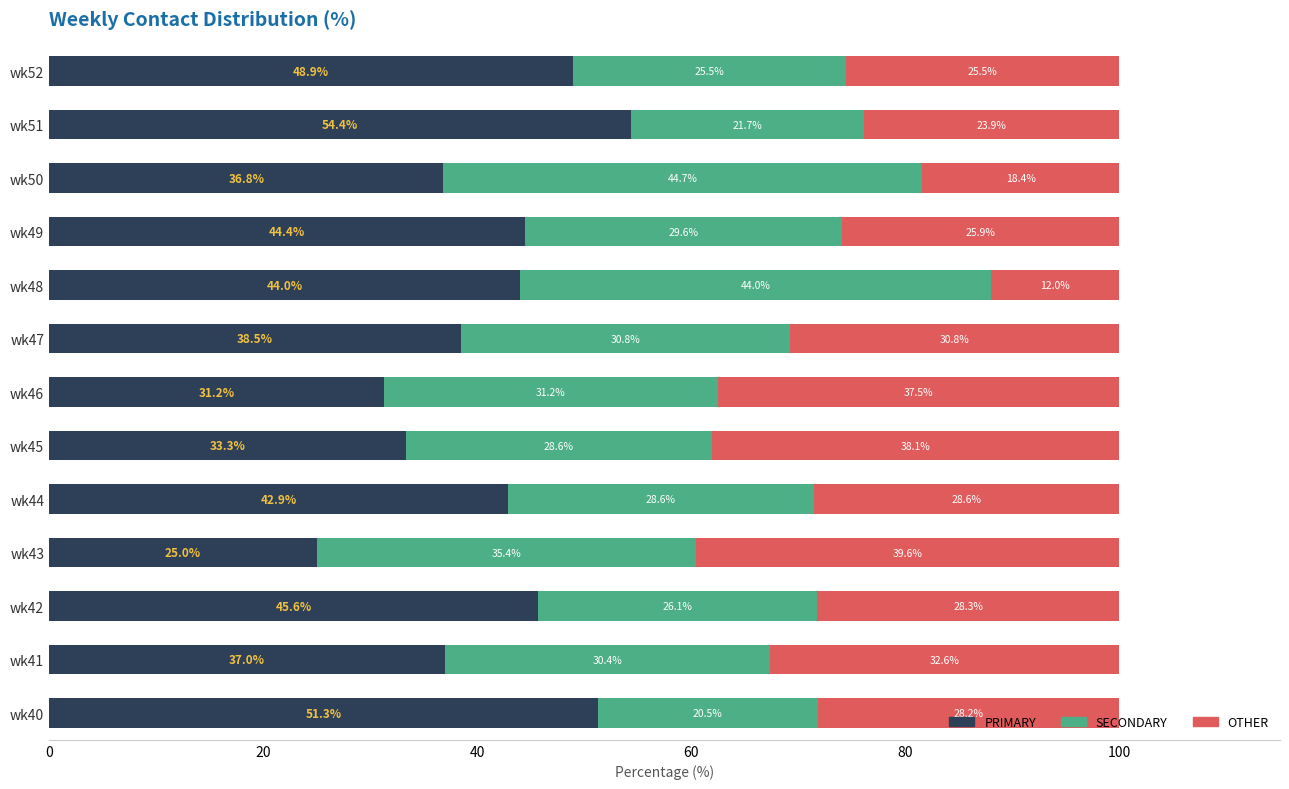

List the labels in order of PRIMARY value, smallest first.

wk43, wk46, wk45, wk50, wk41, wk47, wk44, wk48, wk49, wk42, wk52, wk40, wk51